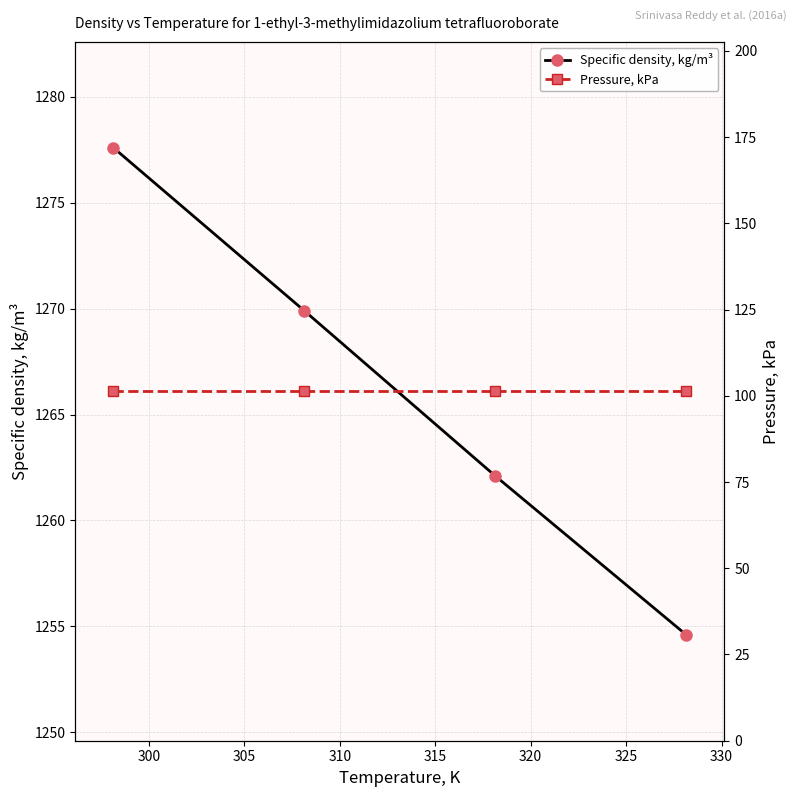

True or false: Specific density, kg/m³ and Pressure, kPa cross at least once.

False